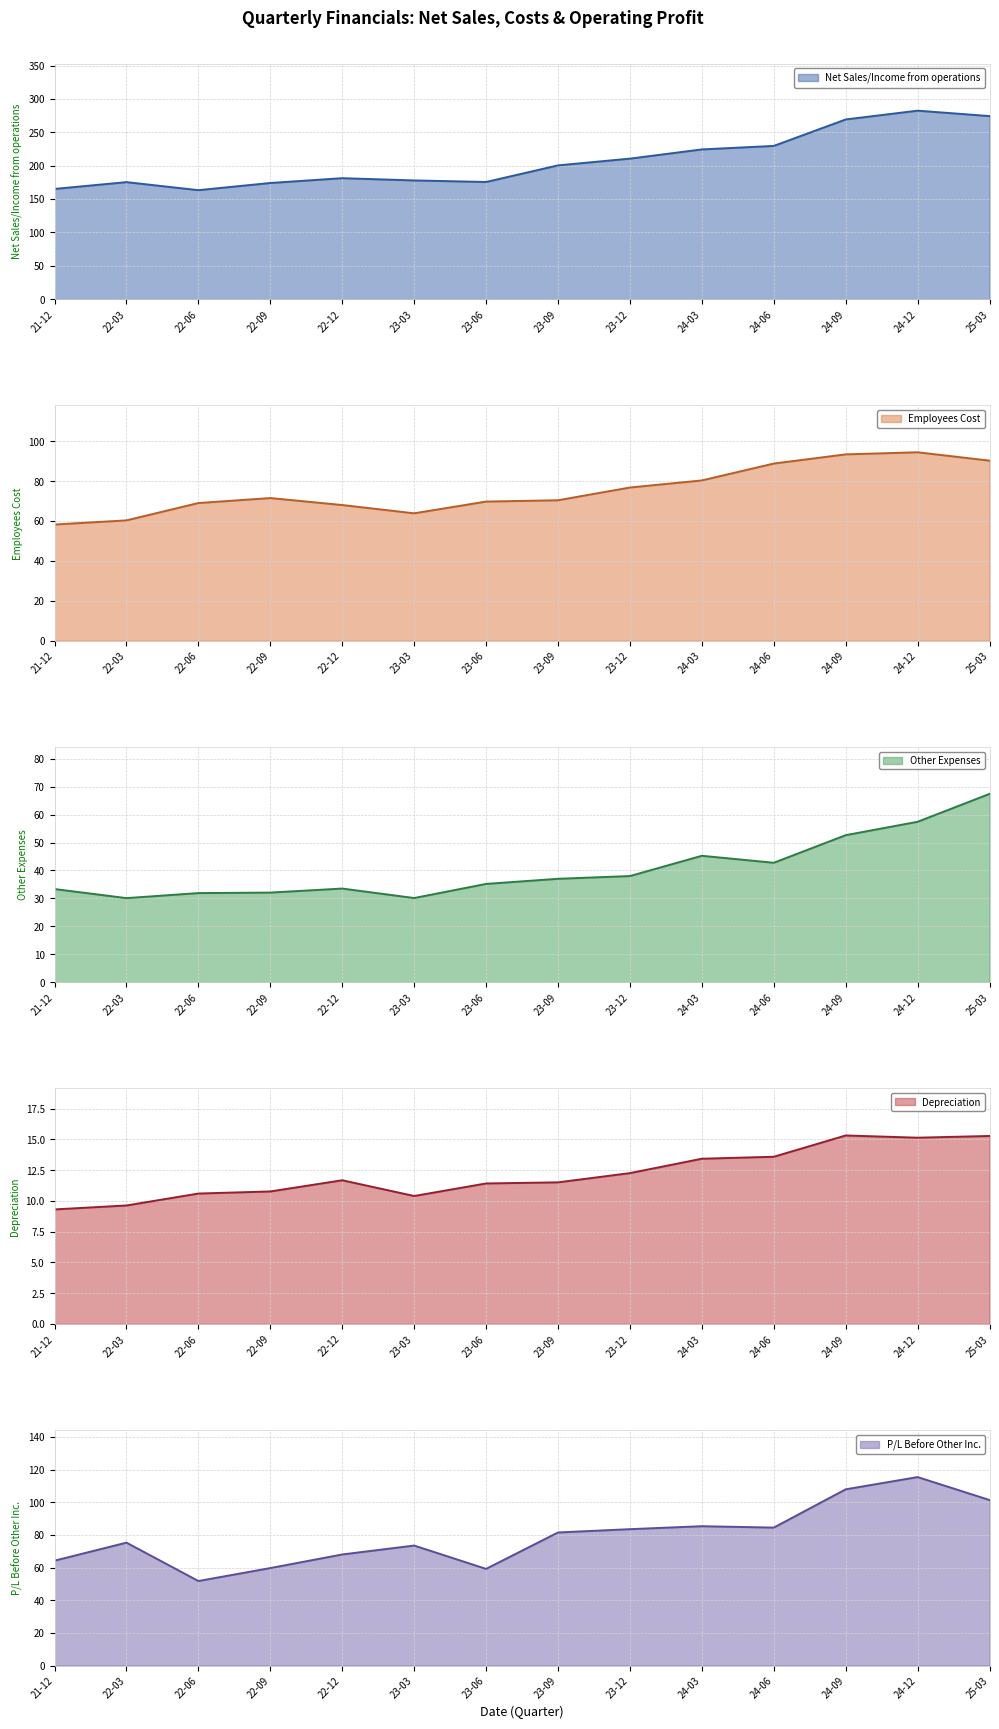

The value of Net Sales/Income from operations at 22-12 is 181.2. True or false?

True